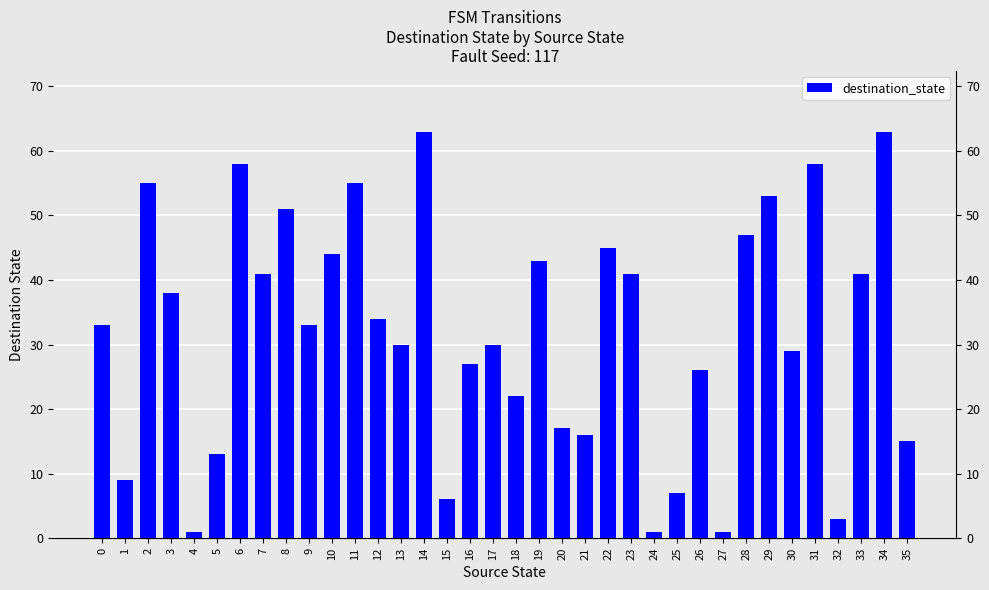

At which label does the data first exceed 33?

2